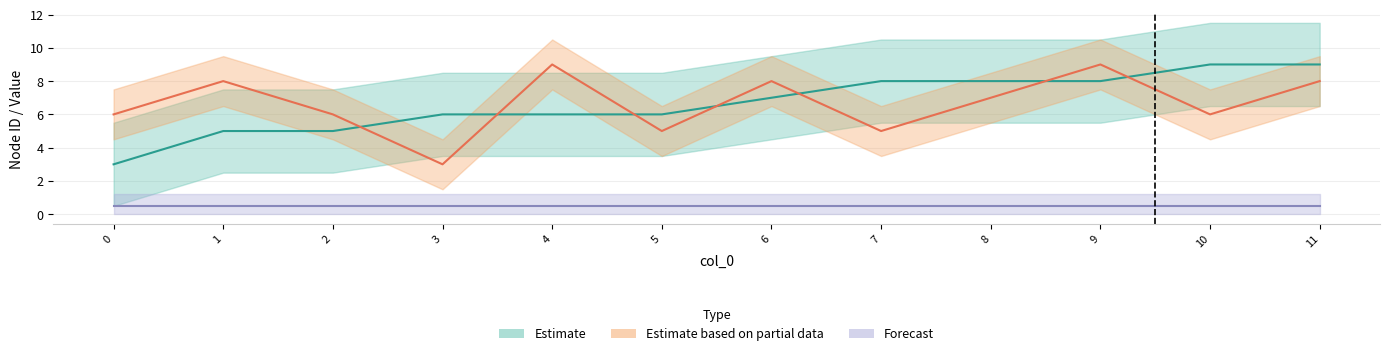

Is it true that to_node_id equals 7 at 8?

True